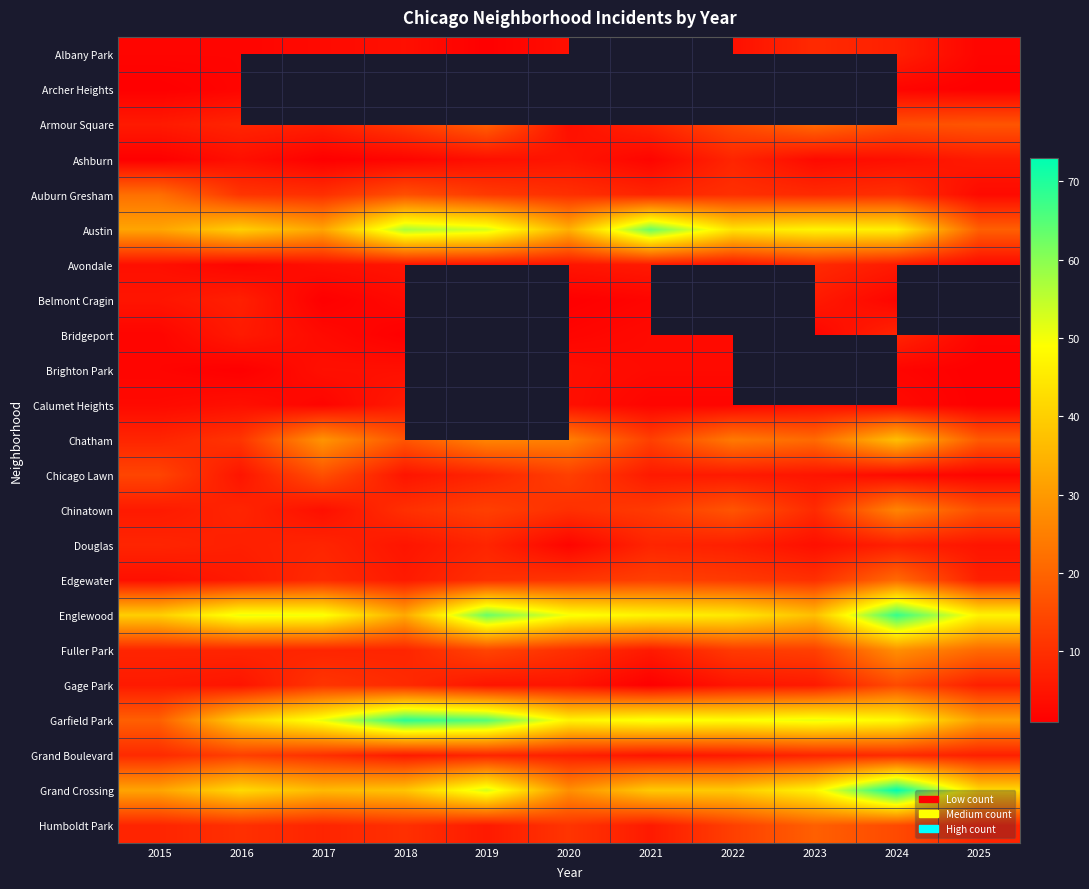

What is the spread (max minus min) of values at 2018?

68.0